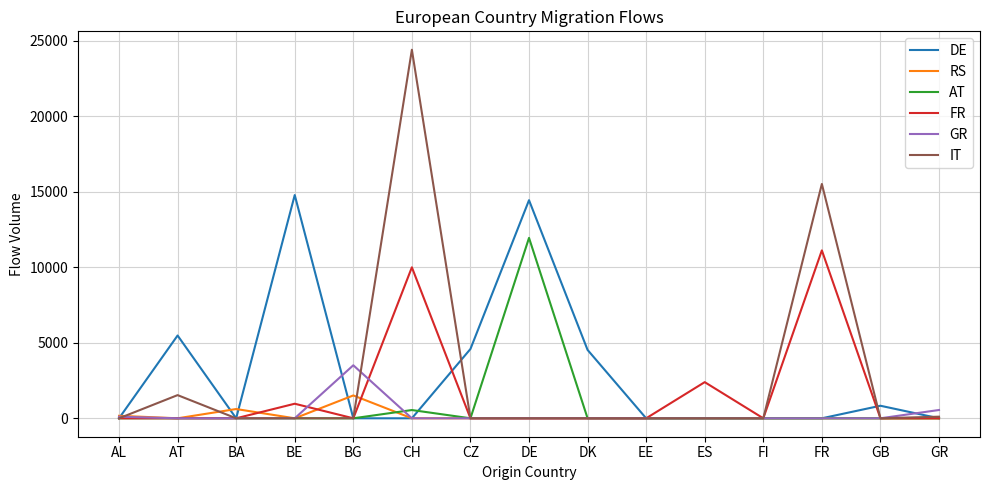

Where is AT nearest to the value 5975?

CH